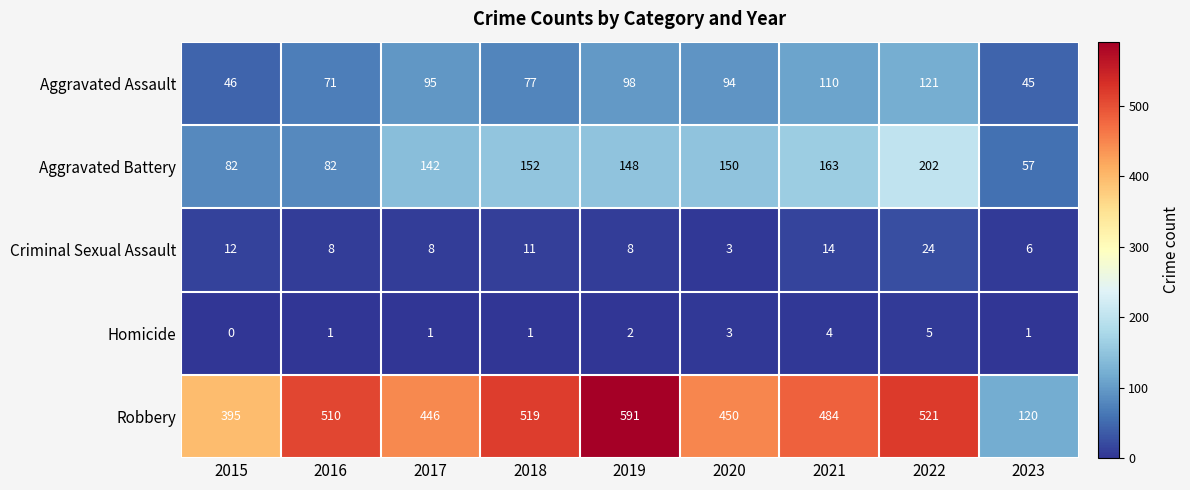

At which category is the sum across all series the highest?

2022